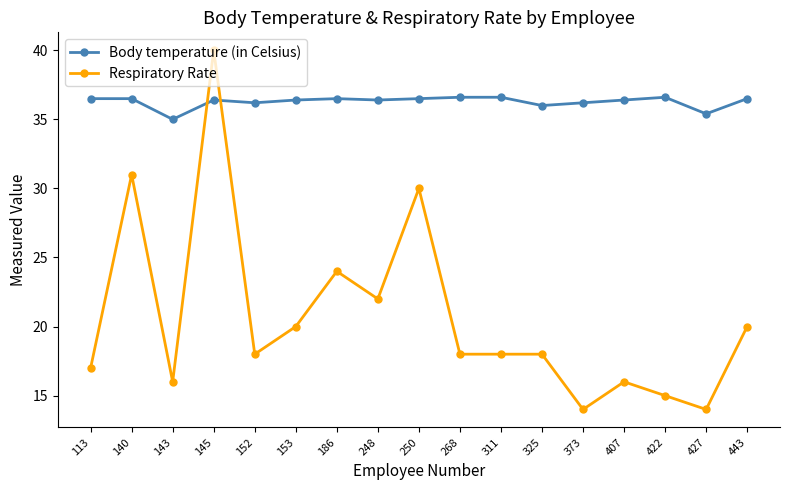

True or false: Respiratory Rate and Body temperature (in Celsius) intersect in this chart.

True